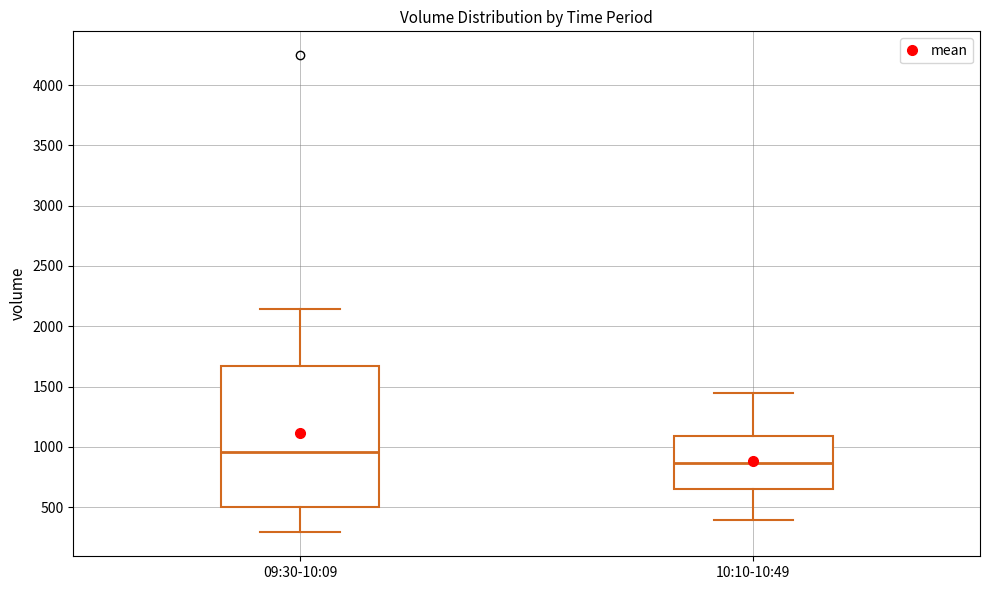

Reading left to right, read every box against the y-axis: the position of its median line, the range the box covers, and the ends of its whiskers. The values are not printed on the chart, so give them approximately, as read against the axis.

09:30-10:09: median 950, box 500 to 1650, whiskers 300 to 2150
10:10-10:49: median 850, box 650 to 1100, whiskers 400 to 1450